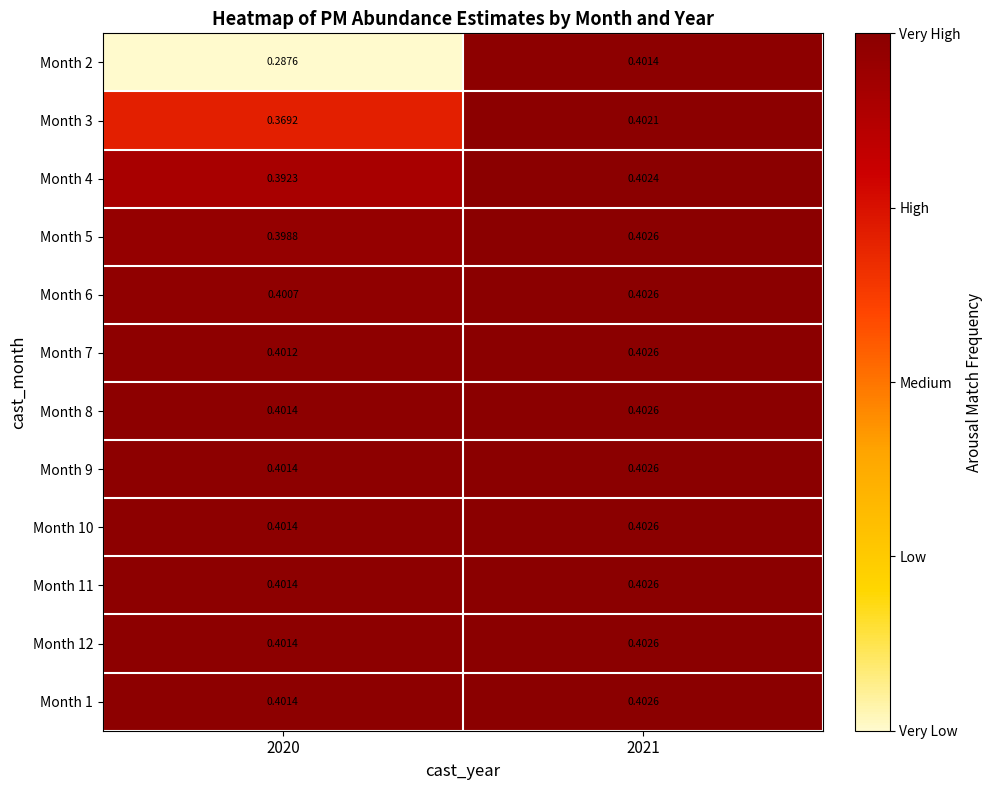

Is the value of Month 6 at 2020 greater than the value of Month 11 at 2021?

No